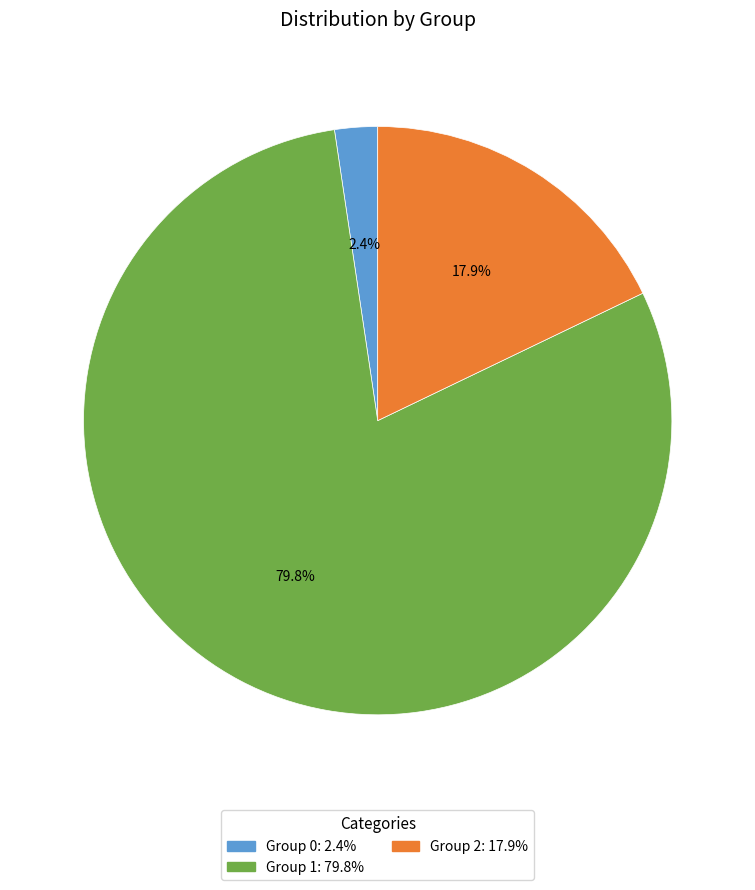

Is there any slice that represents more than half of the pie?

Yes